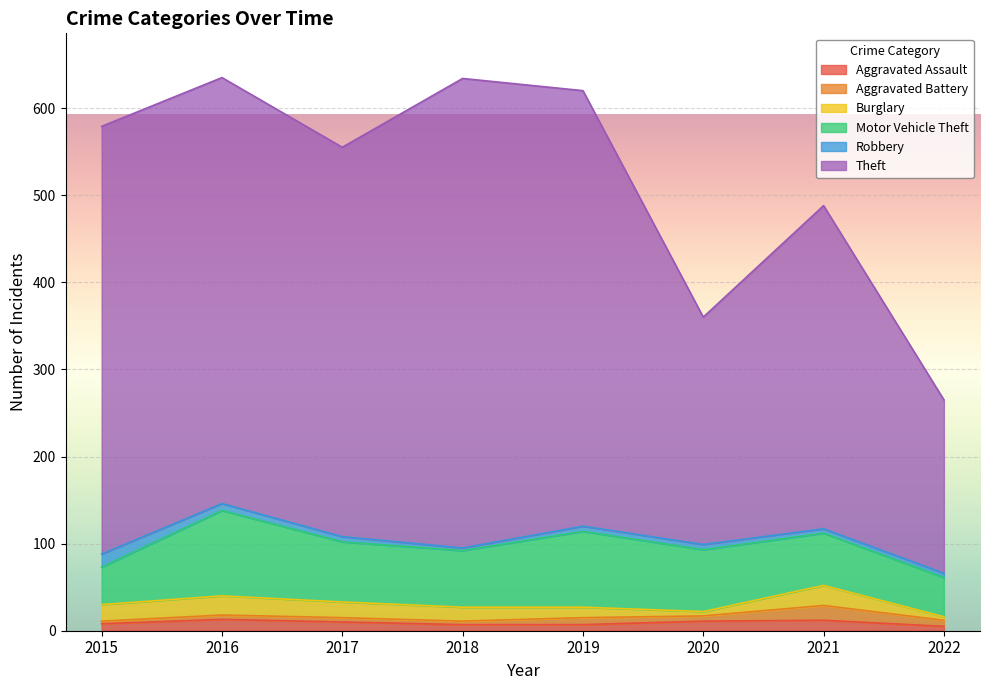

Reading left to right, extract all data points from this chart.

Aggravated Assault: 2015=8	2016=13	2017=10	2018=7	2019=7	2020=11	2021=12	2022=5
Aggravated Battery: 2015=3	2016=5	2017=5	2018=4	2019=8	2020=6	2021=17	2022=7
Burglary: 2015=19	2016=22	2017=18	2018=16	2019=12	2020=5	2021=23	2022=4
Motor Vehicle Theft: 2015=43	2016=98	2017=69	2018=65	2019=87	2020=71	2021=60	2022=45
Robbery: 2015=15	2016=8	2017=6	2018=3	2019=6	2020=6	2021=5	2022=5
Theft: 2015=491	2016=489	2017=447	2018=539	2019=500	2020=261	2021=371	2022=199